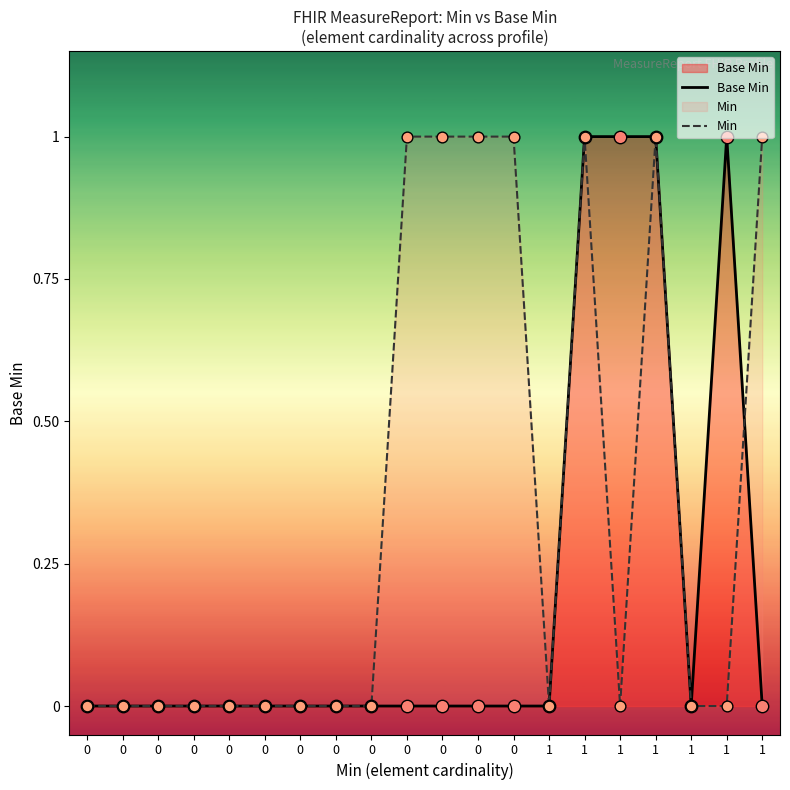

At how many categories does at least one series exceed 0?

9